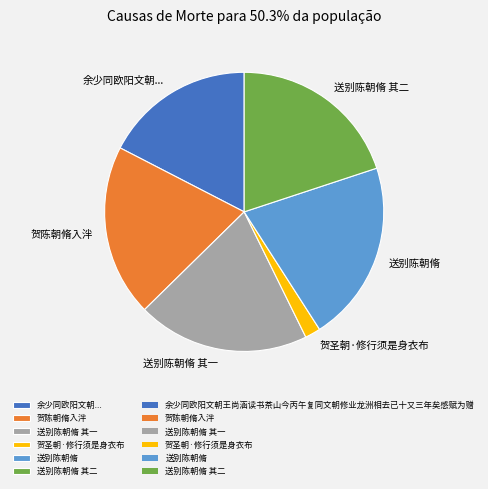

Approximately how many times larger is the value at 送别陈朝脩 compared to 贺陈朝脩入泮?

1.1